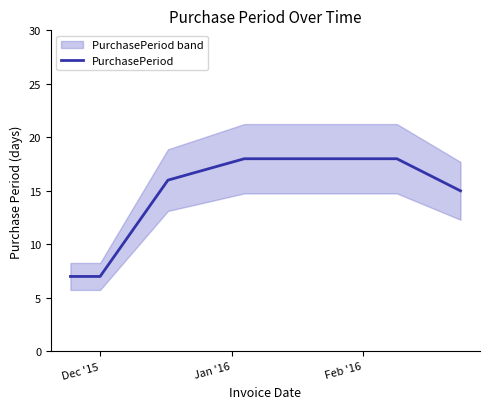

What is the highest value of the PurchasePeriod series?

18